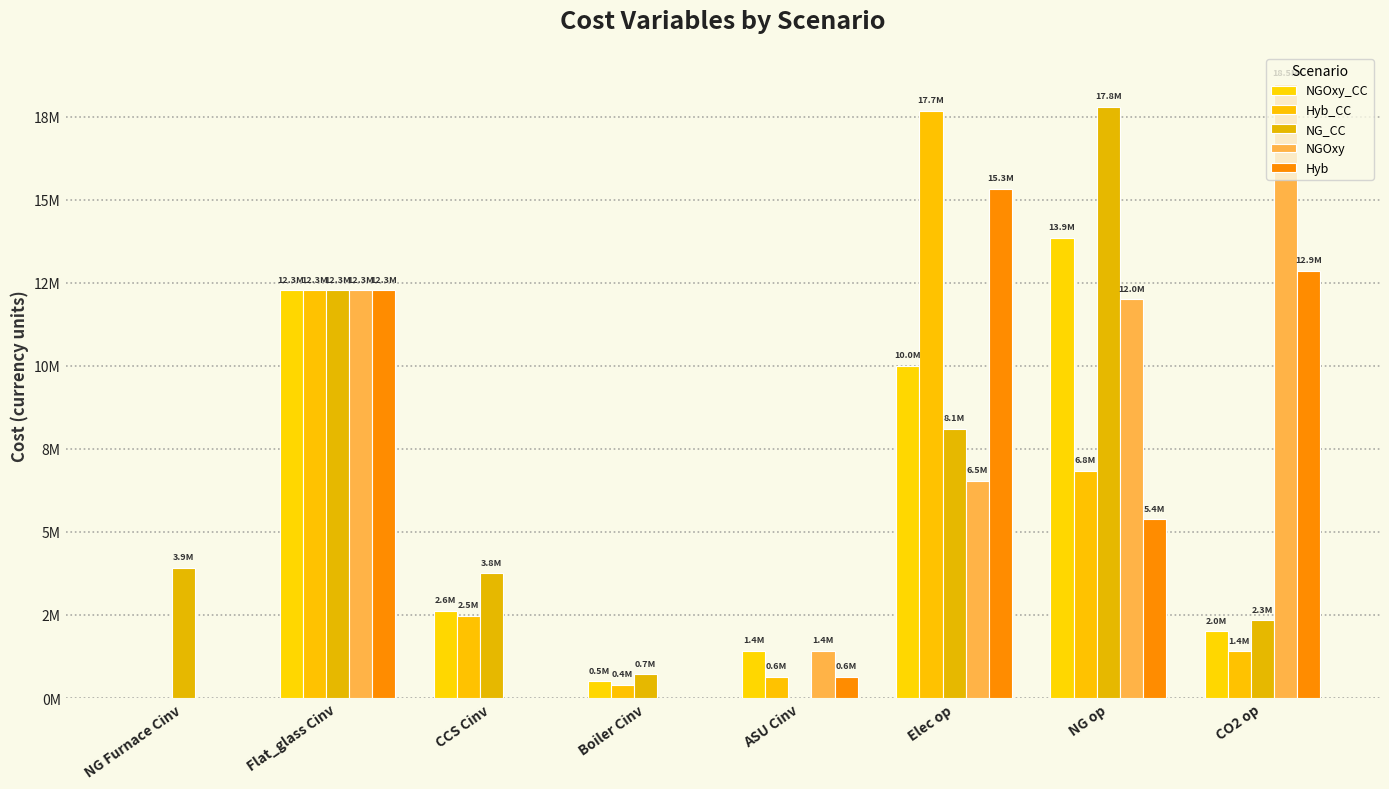

What is the label of the 7th bar from the left?

NG op